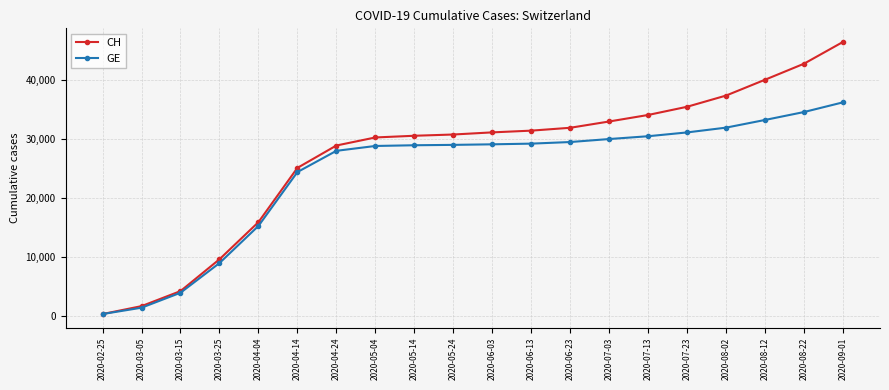

How many data points does each series have?

20